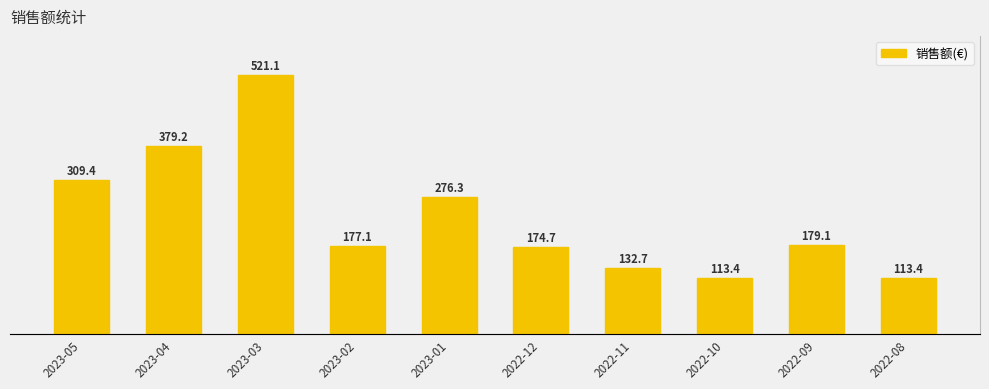

Are the bars grouped side by side (vs. stacked)?

No